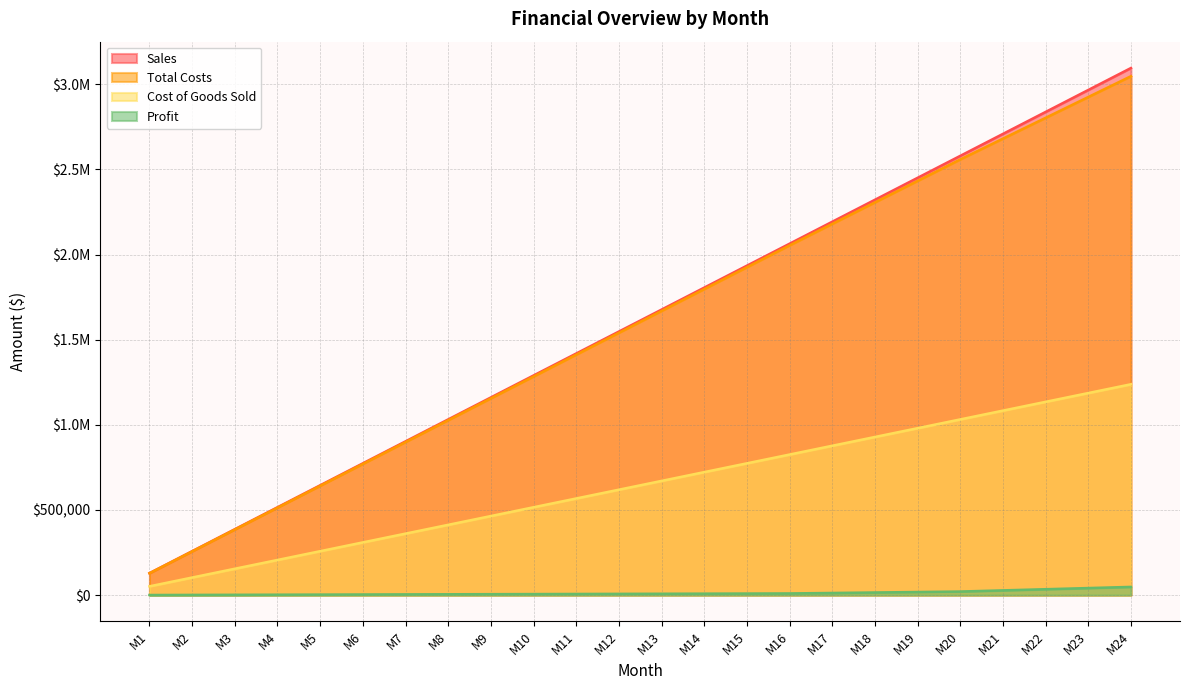

What is the value of the Sales point at the 21st from the left?

2709000.0